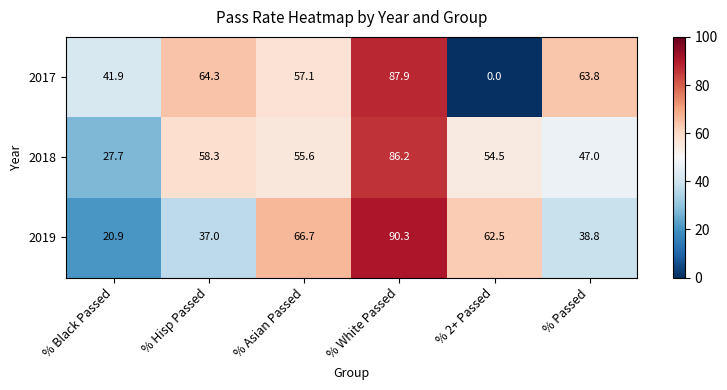

Reading left to right, transcribe all the data shown in this chart.

2017: % Black Passed=41.9	% Hisp Passed=64.3	% Asian Passed=57.1	% White Passed=87.9	% 2+ Passed=0.0	% Passed=63.8
2018: % Black Passed=27.7	% Hisp Passed=58.3	% Asian Passed=55.6	% White Passed=86.2	% 2+ Passed=54.5	% Passed=47.0
2019: % Black Passed=20.9	% Hisp Passed=37.0	% Asian Passed=66.7	% White Passed=90.3	% 2+ Passed=62.5	% Passed=38.8